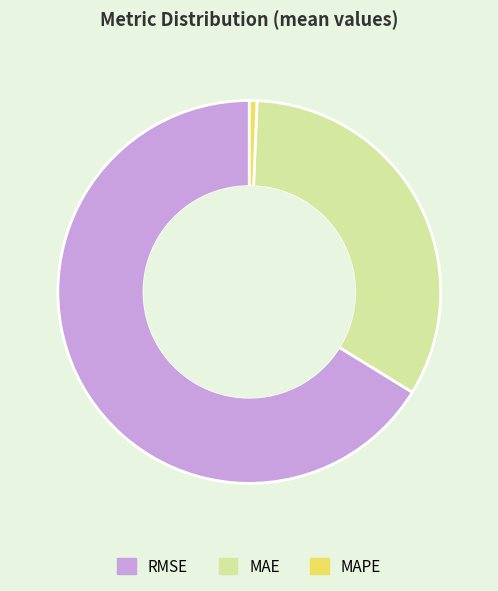

Which has a higher value, RMSE or MAPE?

RMSE